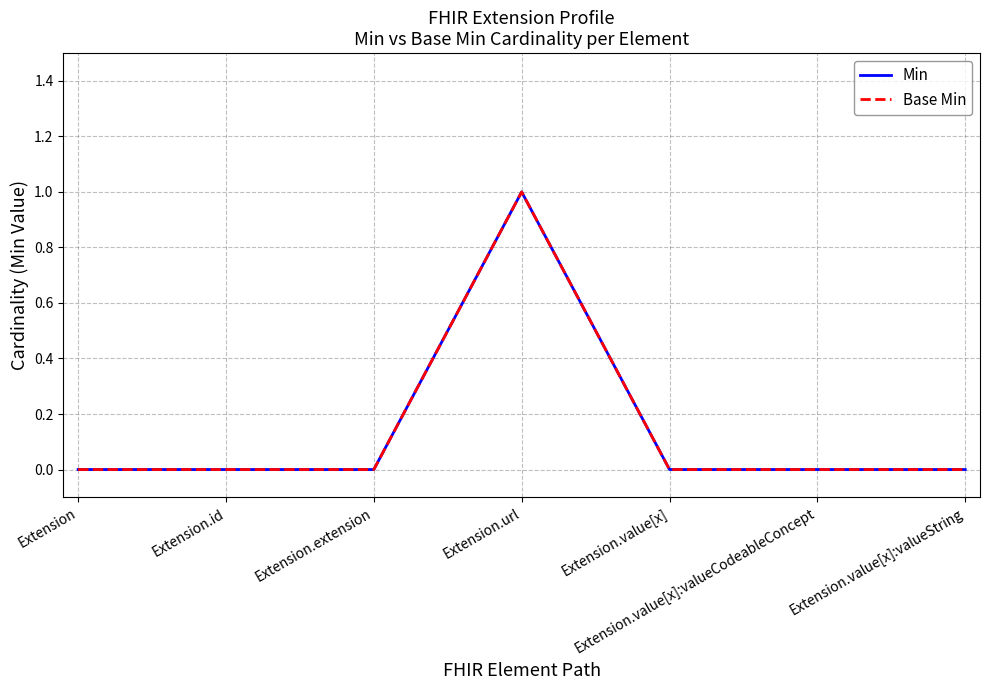

Which label corresponds to the smallest value in the chart?

Extension